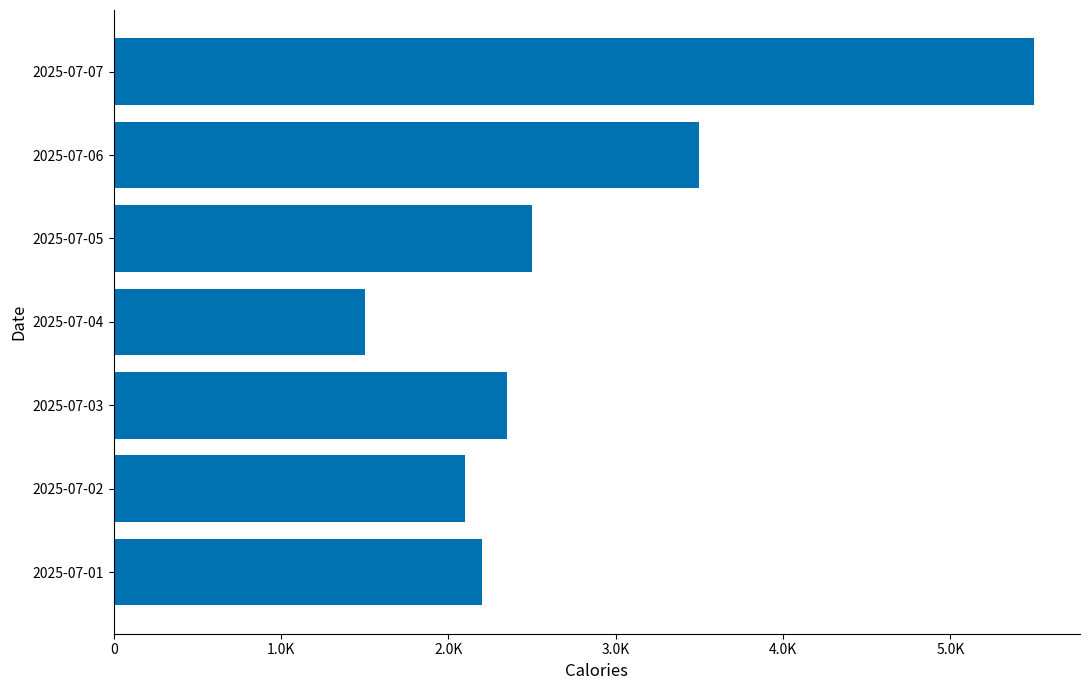

What is the difference between the maximum and minimum values?

4000